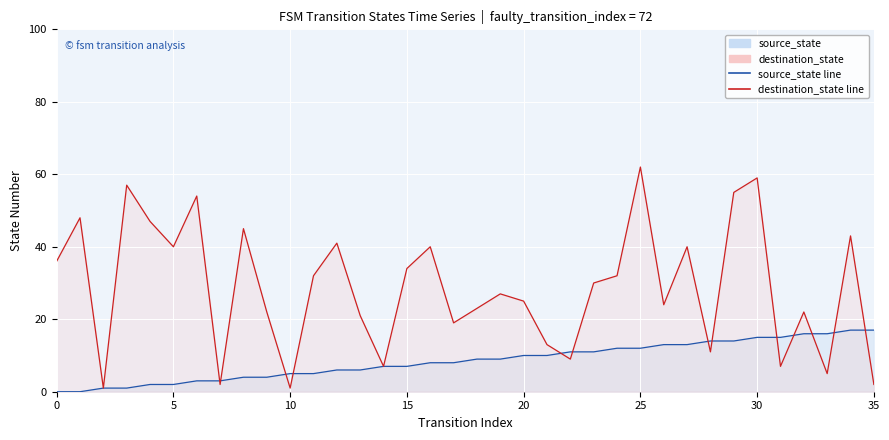

List the series in order of their peak value, lowest first.

source_state, destination_state